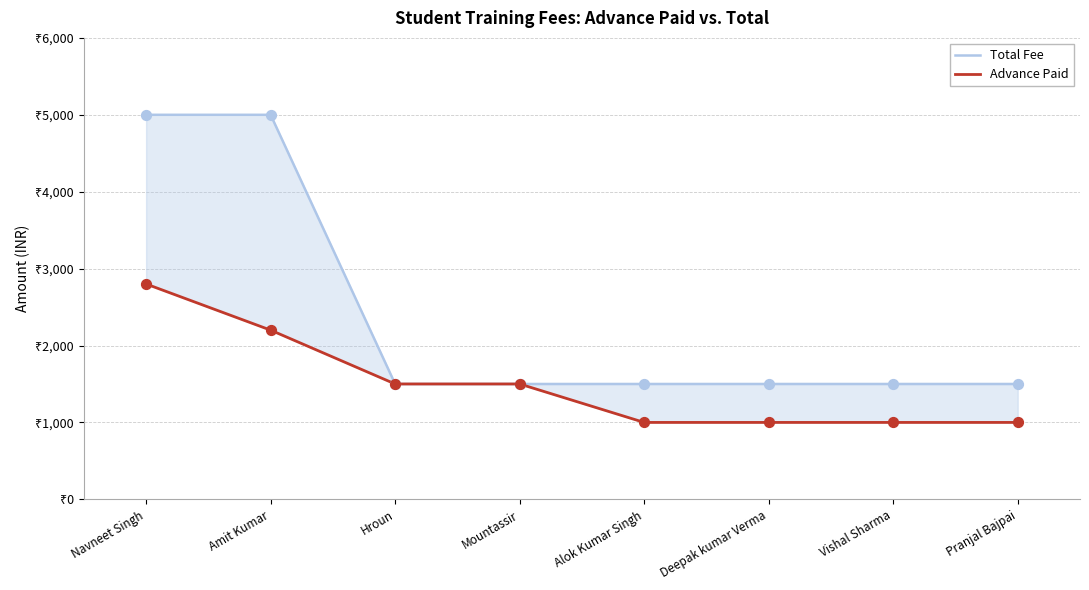

Which series reaches the maximum Y coordinate?

Total Fee